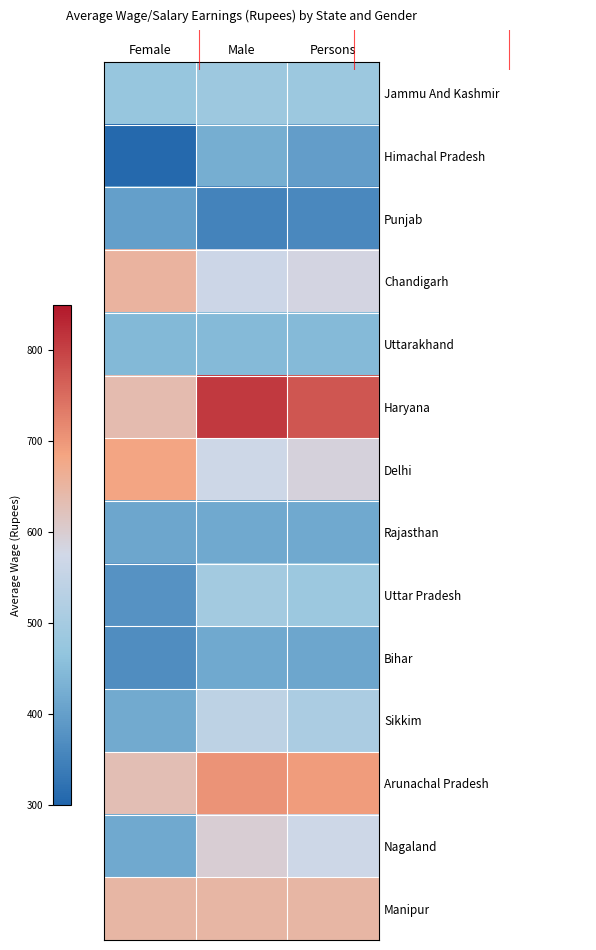

At which category does the chart reach its peak across all series?

Male